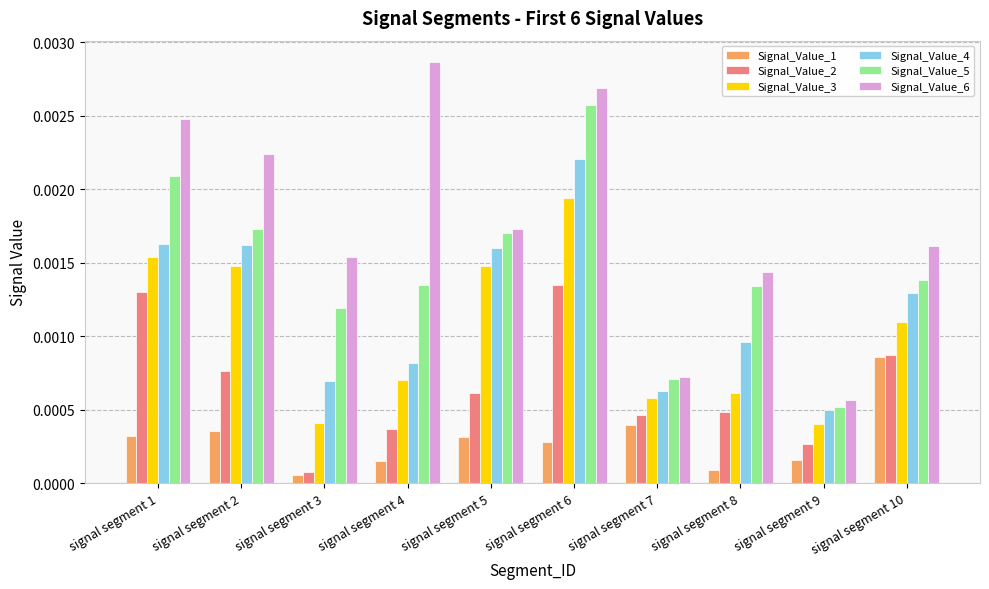

Where is Signal_Value_2 nearest to the value 0?

signal segment 3